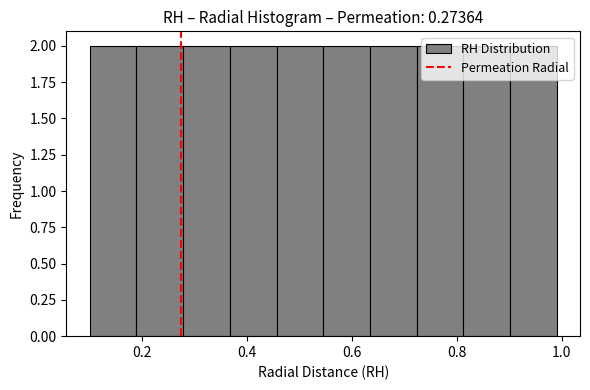

What is the height of the bar covering 0.54 to 0.64 on the x-axis? Neither the bar edges nor the heights are printed on the chart, so give them approximately, as read against the axes.

2